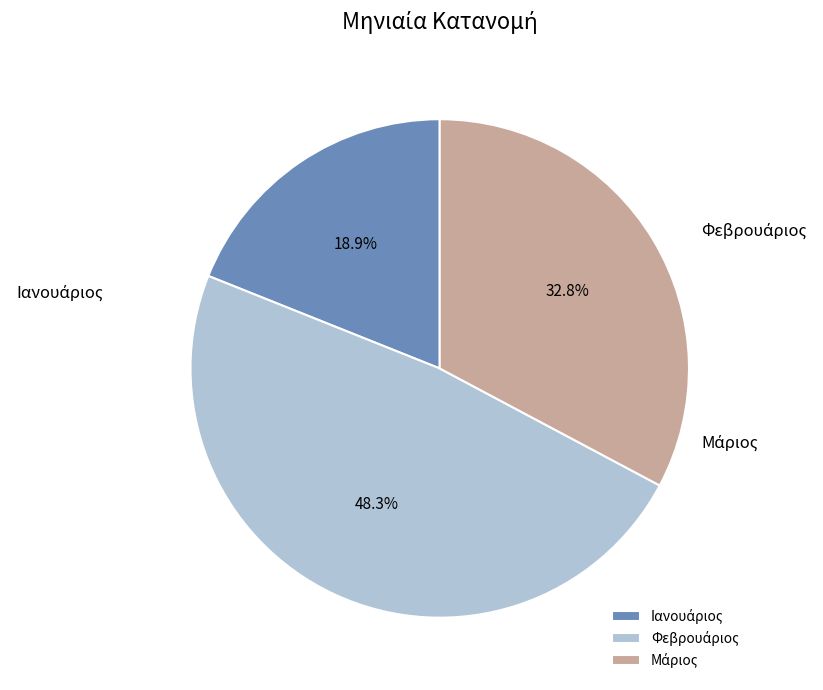

Rank the categories by value from lowest to highest.

Ιανουάριος, Μάριος, Φεβρουάριος